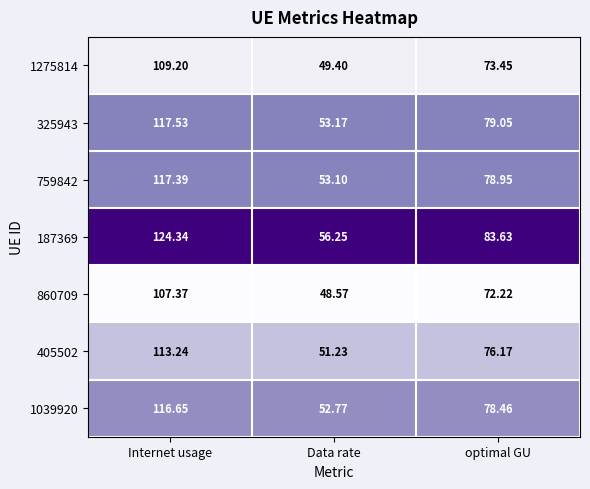

Which series has the largest total across all categories?

187369